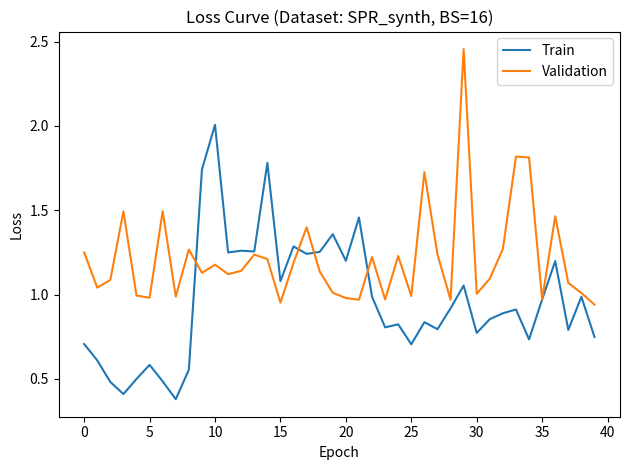

Which series has the largest total across all categories?

Validation